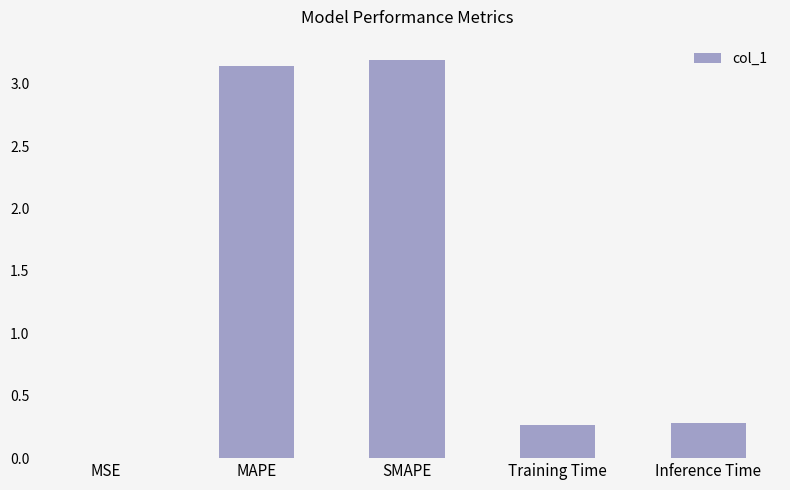

What is the change in value from MAPE to Training Time?

-2.9